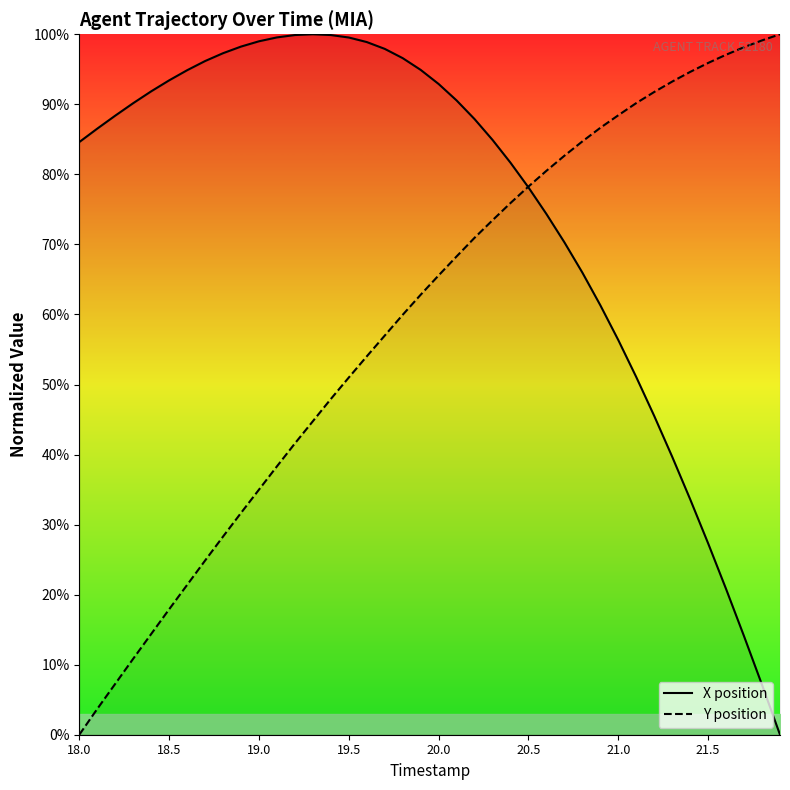

Is this an area chart (filled region under the line)?

No